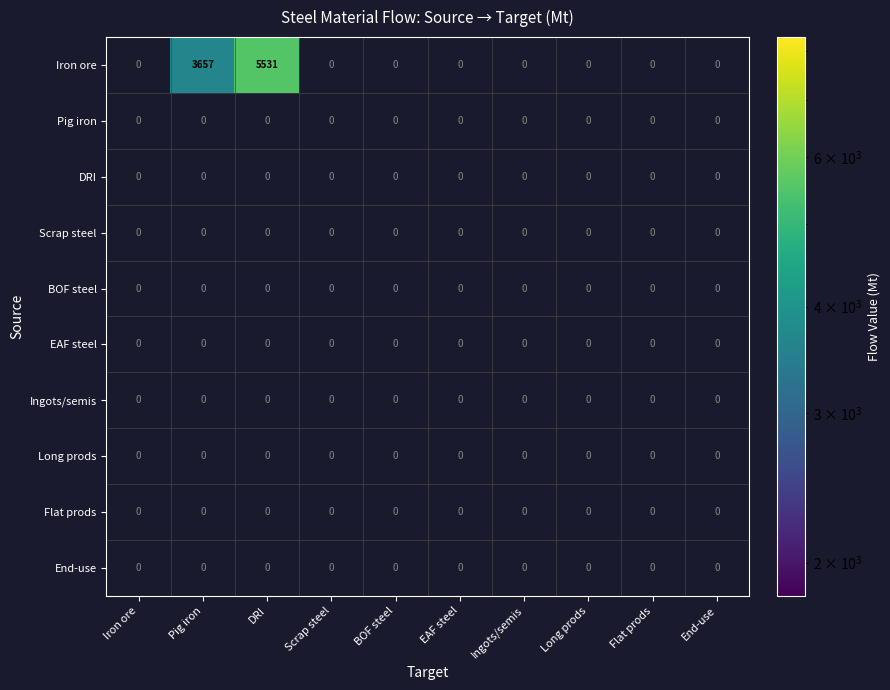

What is the maximum value shown in the chart?

5531